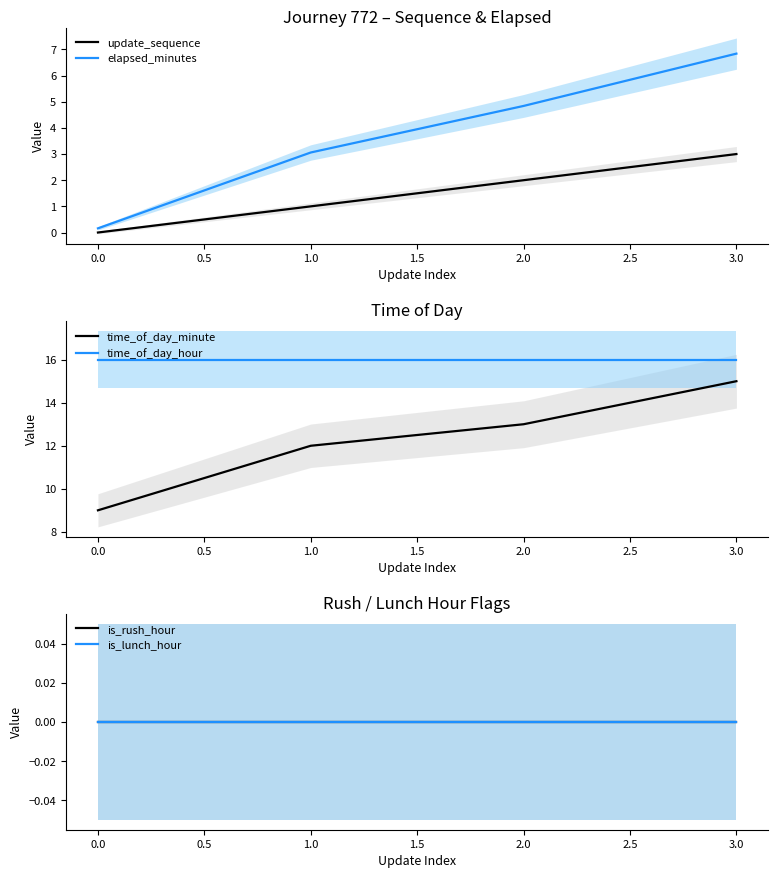

True or false: time_of_day_hour and time_of_day_minute intersect in this chart.

False